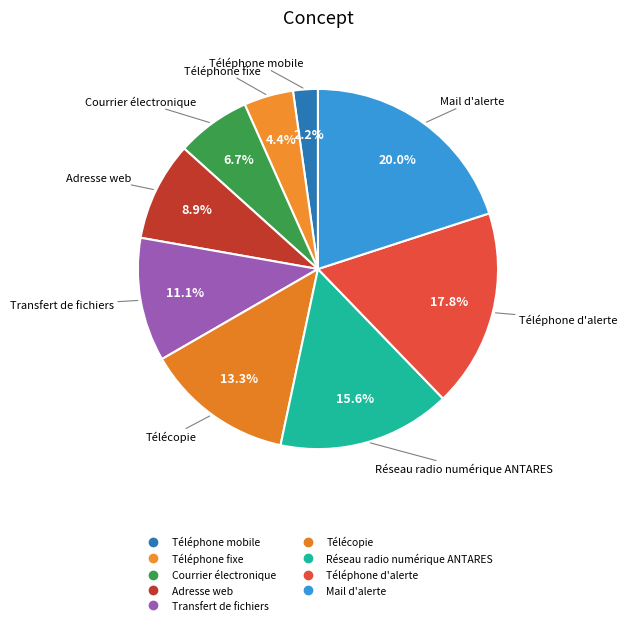

How many segments does this pie chart have?

9